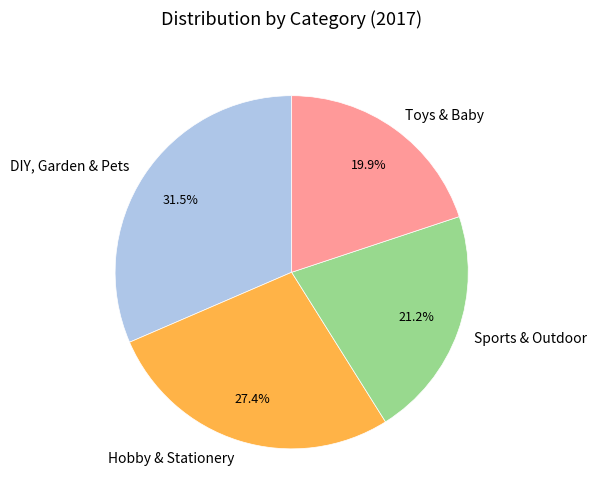

To the nearest percent, what is the combined percentage of Toys & Baby and DIY, Garden & Pets?

51%